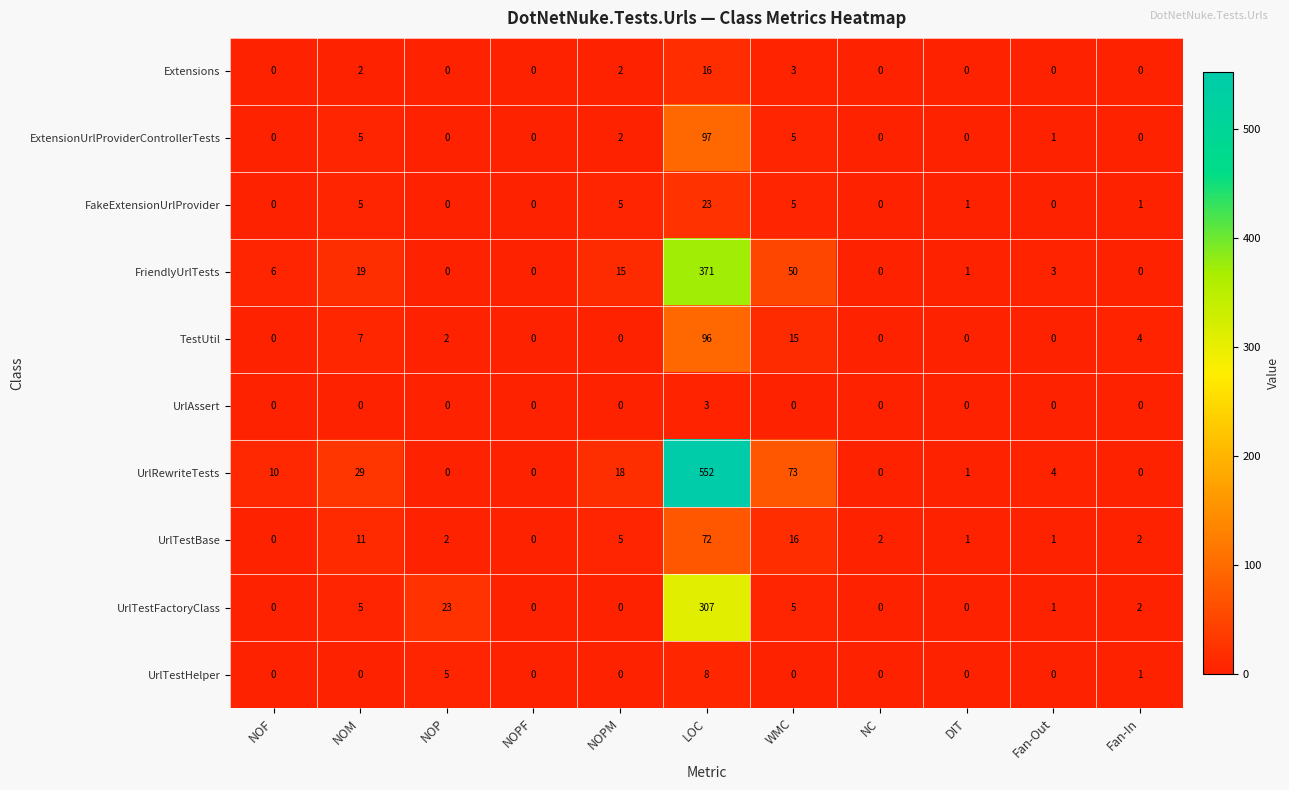

Is it true that UrlAssert equals -1 at NOPM?

False